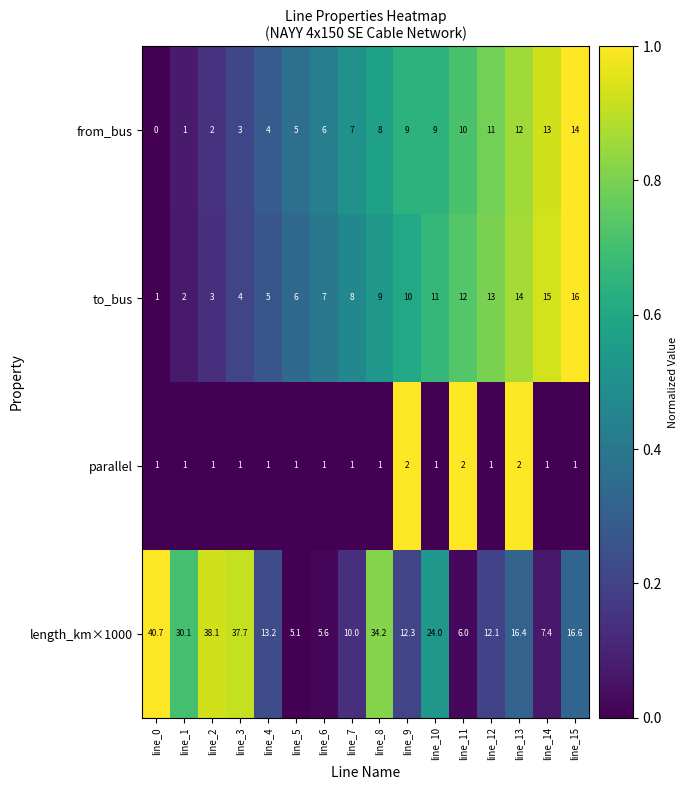

How many series are shown in this chart?

4